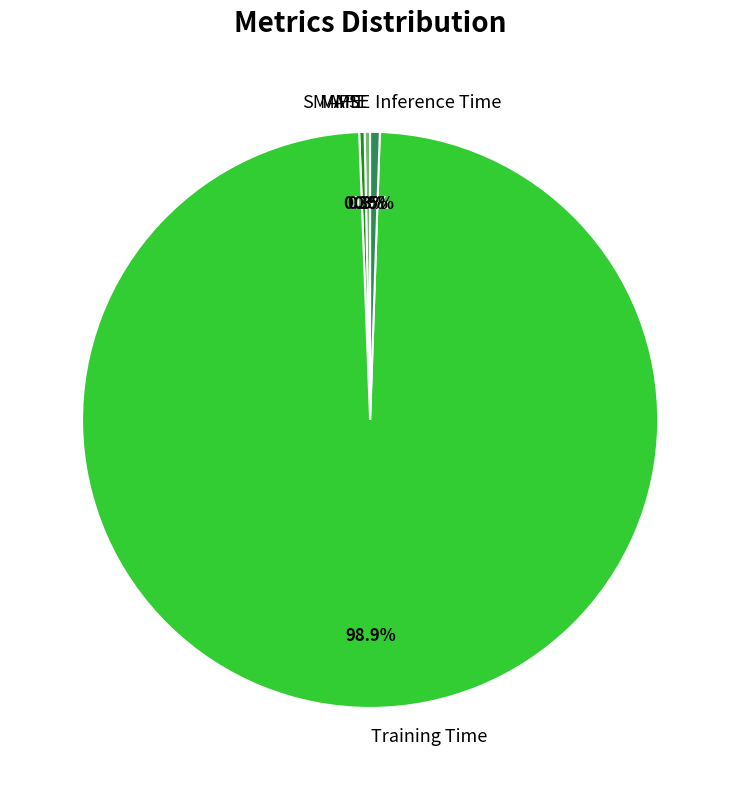

Which slice is the largest?

Training Time